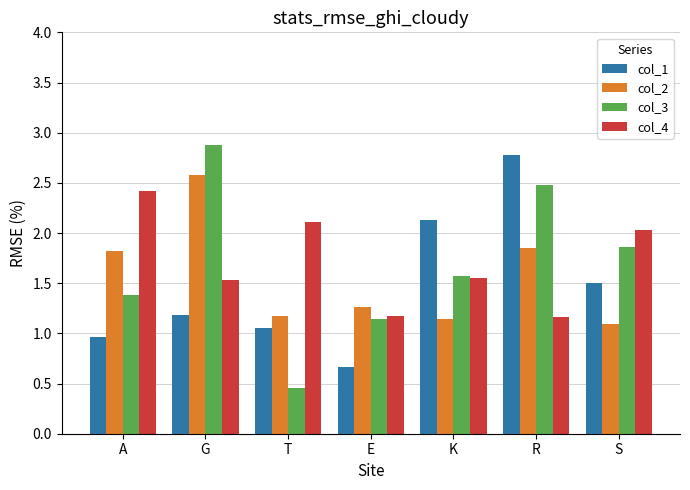

Which category has the lowest value in the col_2 series?

S